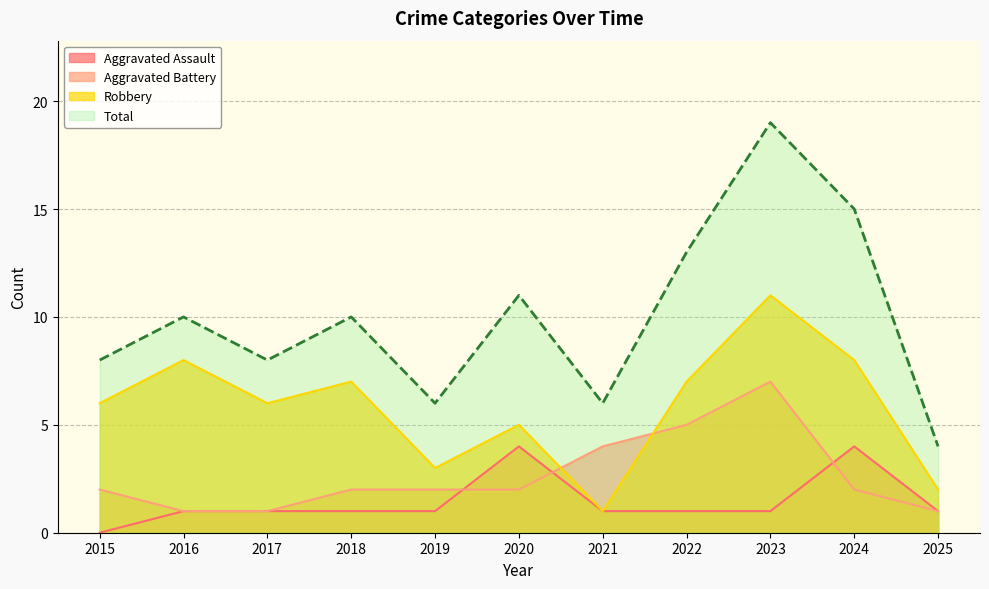

At 2022, list the series in order from smallest to largest.

Aggravated Assault, Aggravated Battery, Robbery, Total